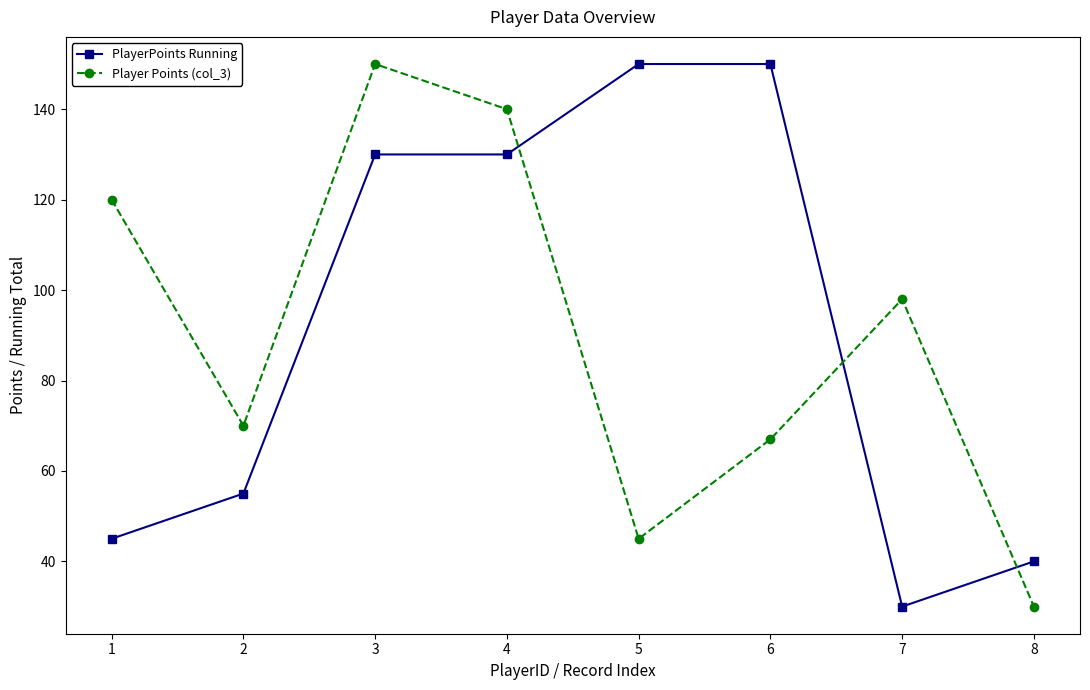

What is the minimum value for PlayerPoints Running?

30